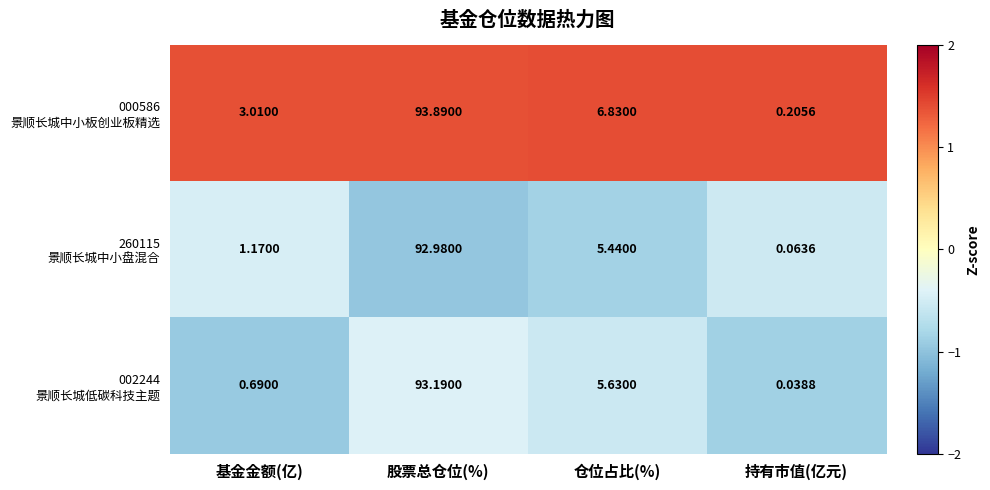

What is the maximum value shown in the chart?

93.9